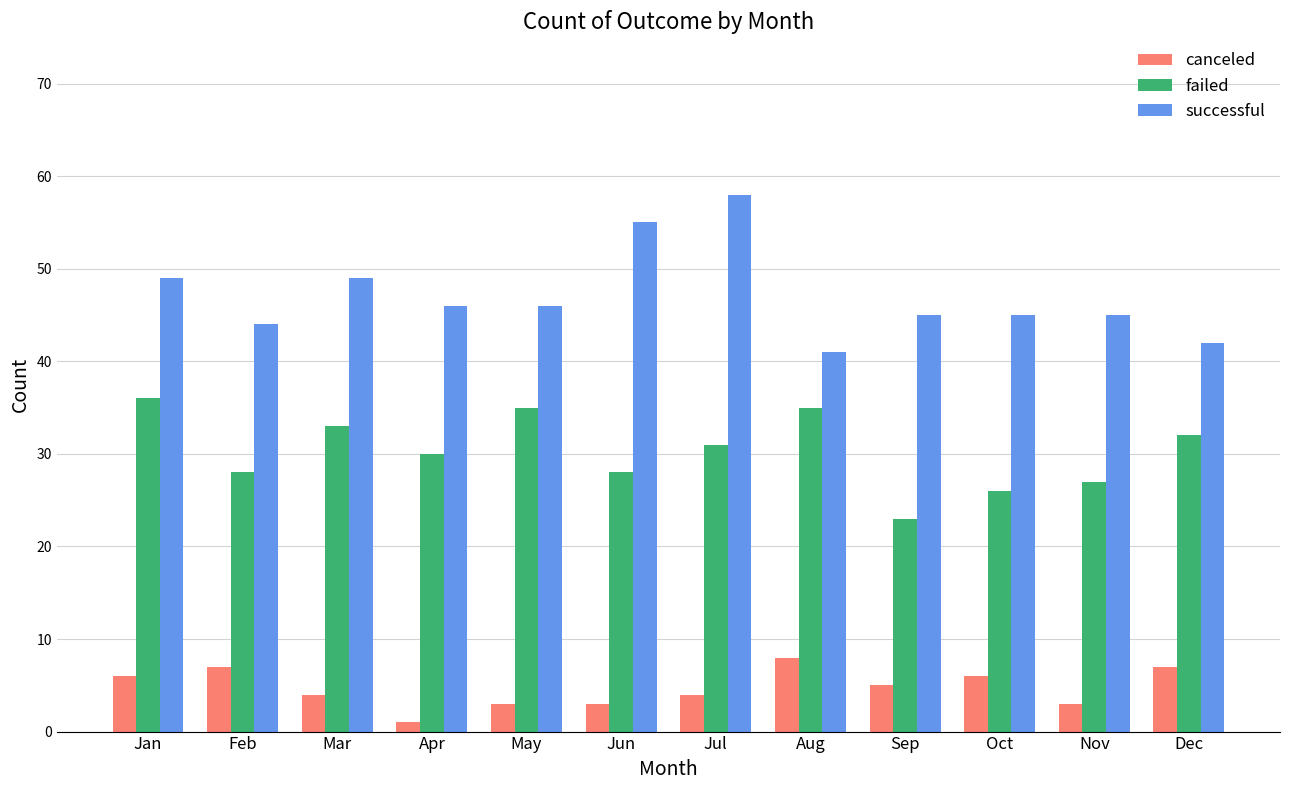

List the series in order of their peak value, highest first.

successful, failed, canceled